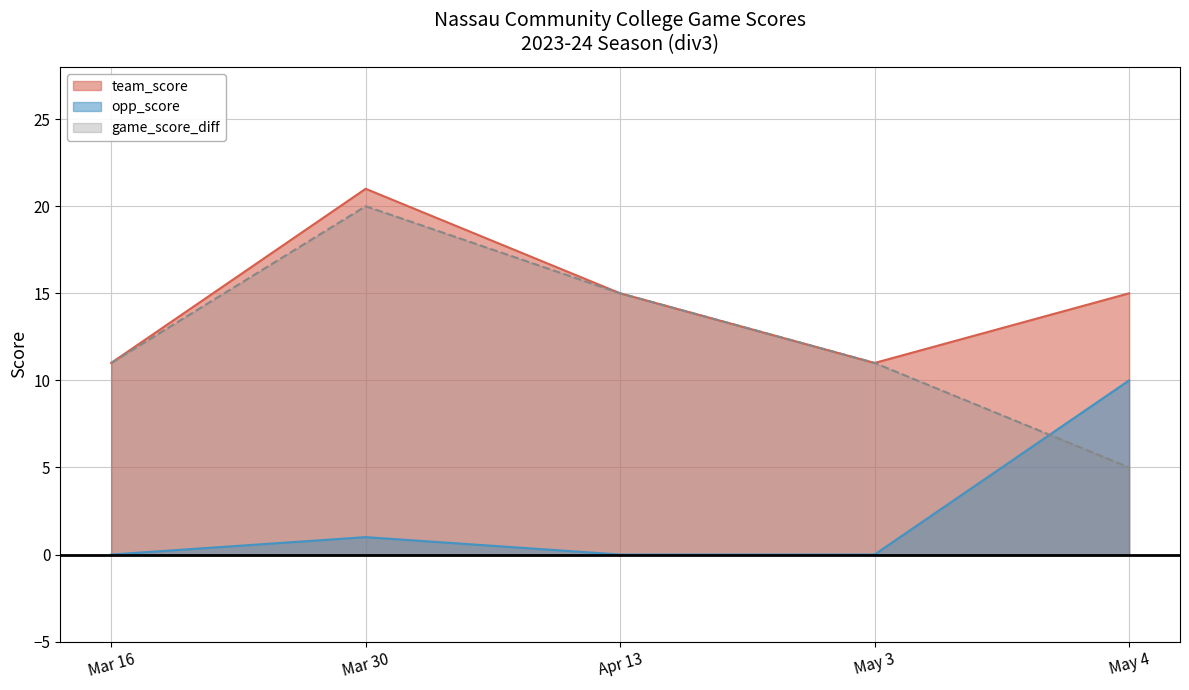

Reading right to left, extract all data points from this chart.

team_score: 15	11	15	21	11
opp_score: 10	0	0	1	0
game_score_diff: 5	11	15	20	11